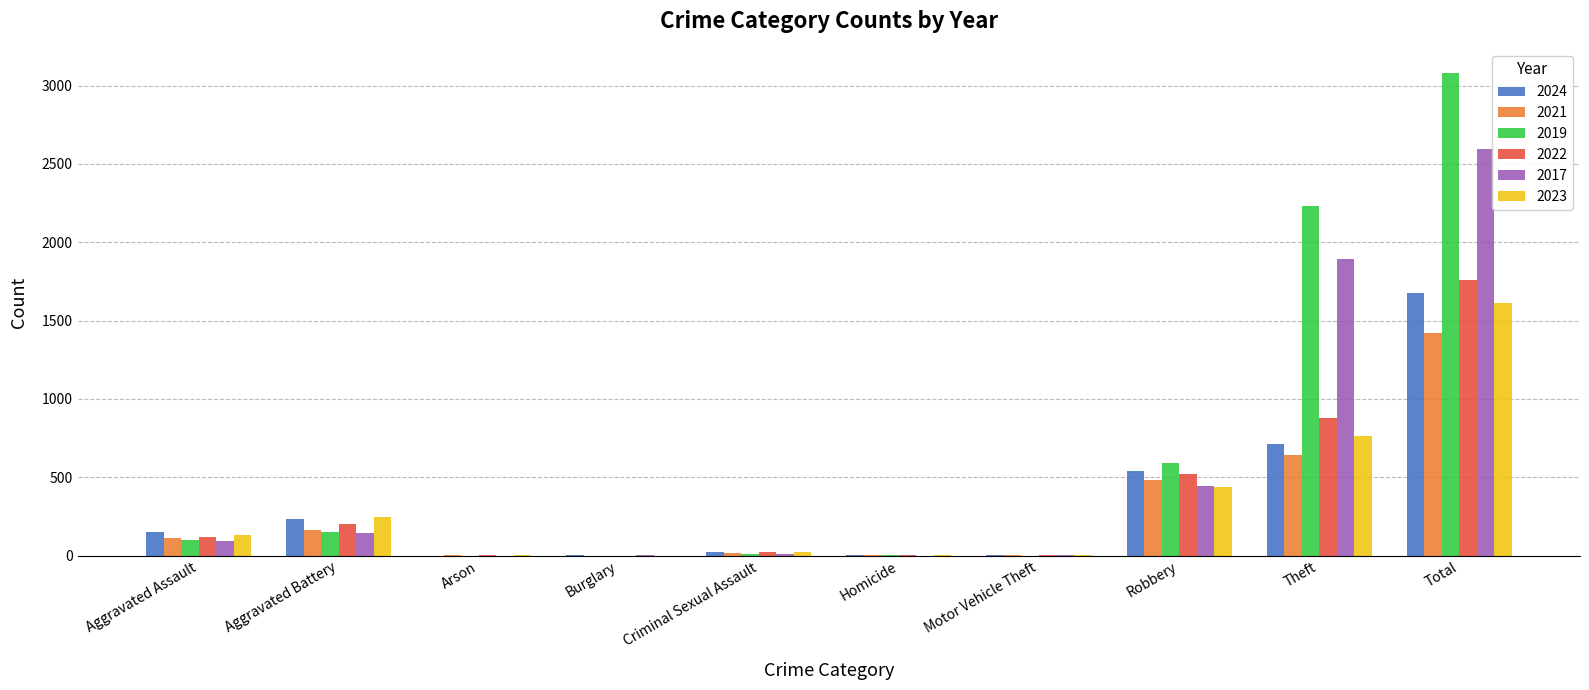

What is the greatest value displayed?

3080